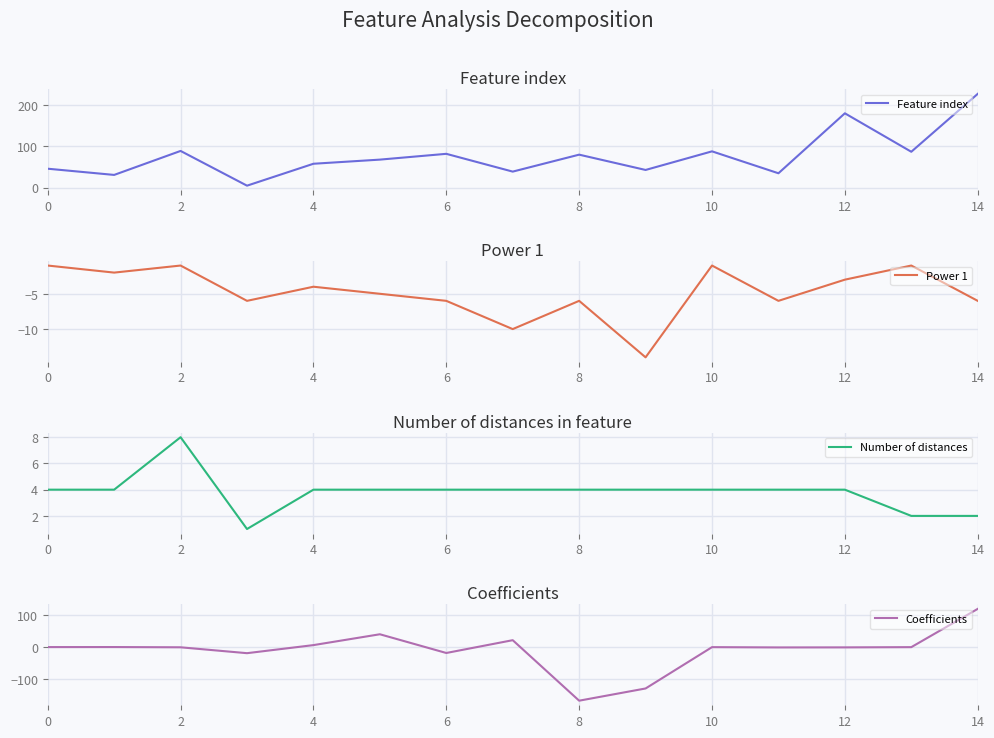

What is the maximum value for Feature index?

227